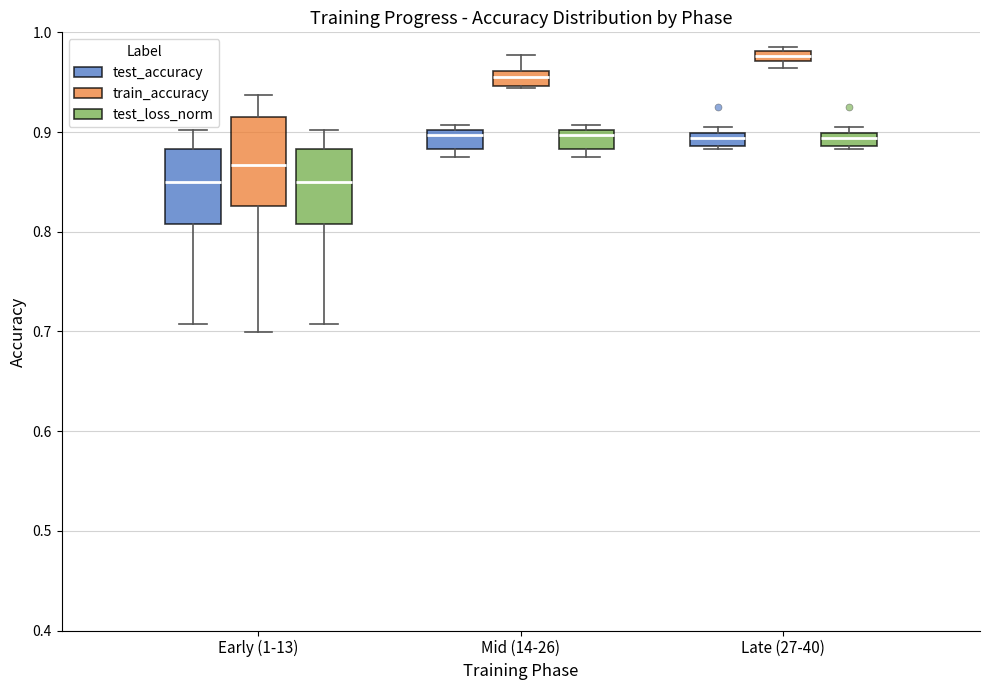

Where is the upper edge of the box for Late (27-40) (test_loss_norm) on the y-axis? The values are not printed on the chart, so give them approximately, as read against the axis.

0.90